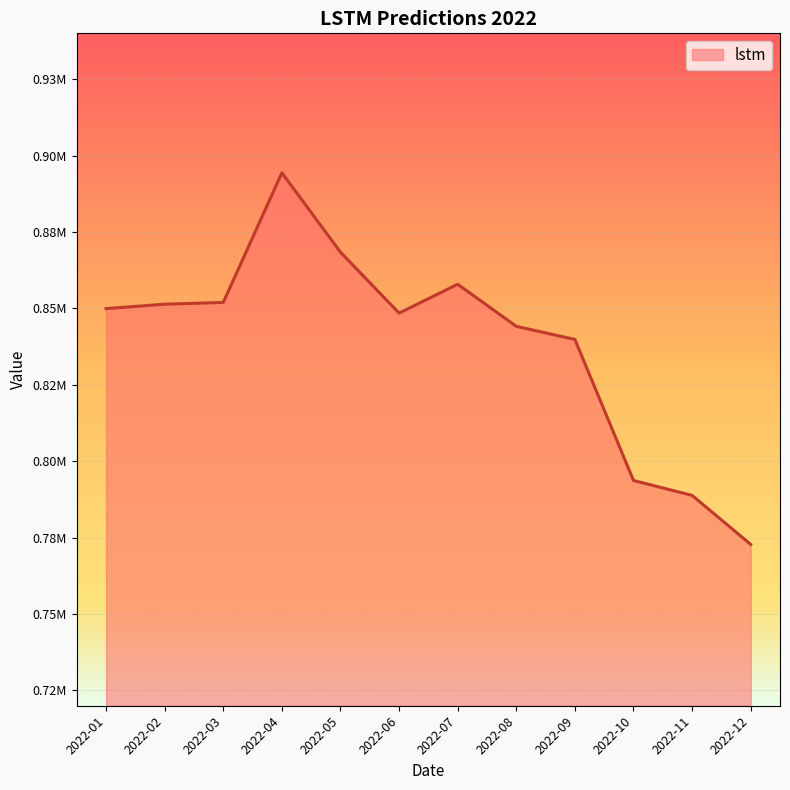

What is the sum of all values?

10061703.7